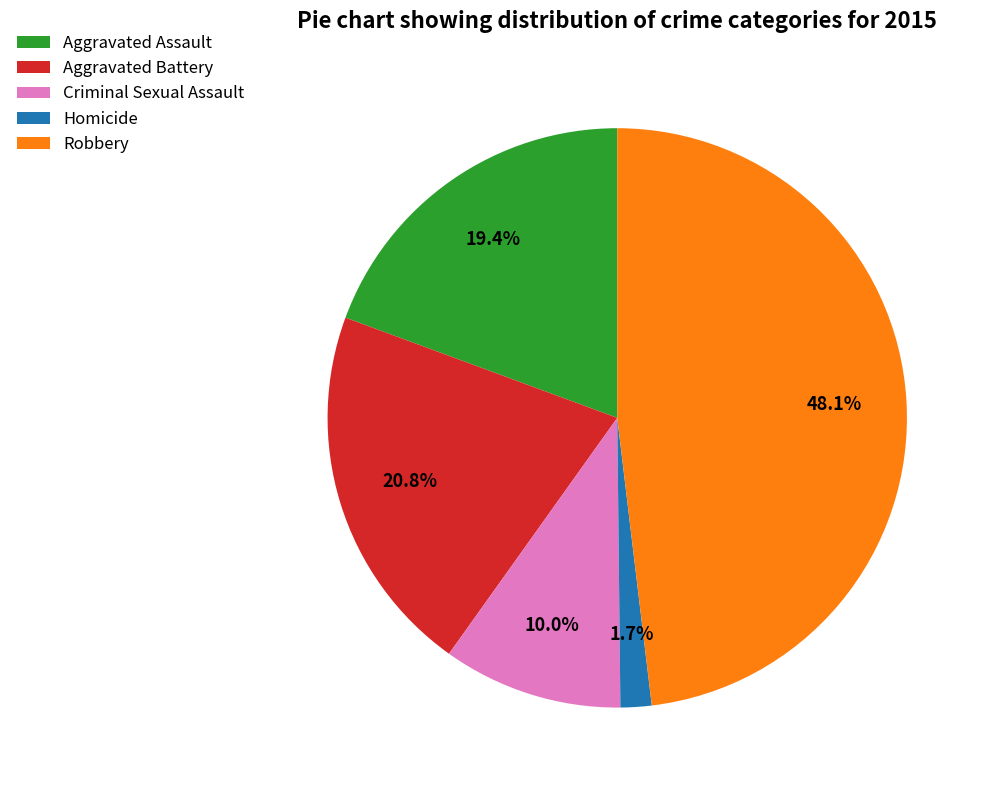

What percentage is the Robbery slice, to the nearest percent?

48%